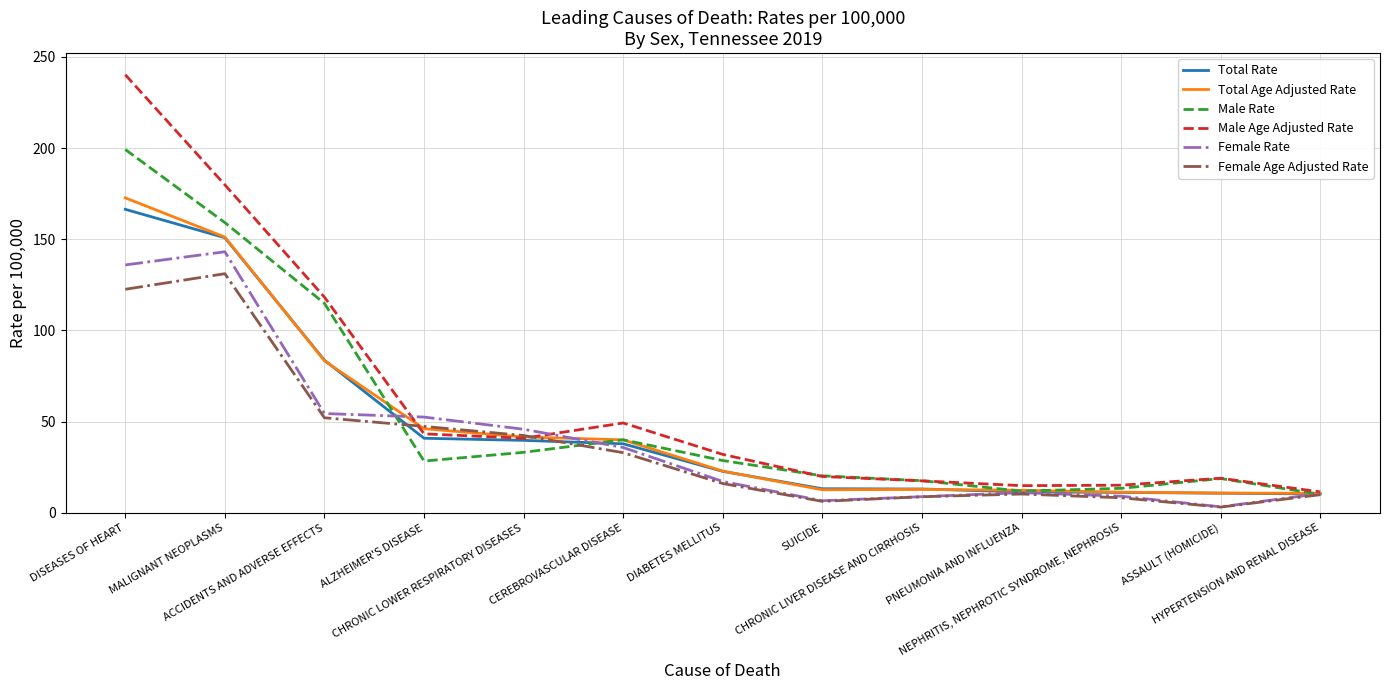

True or false: Male Age Adjusted Rate has more than 0 interior local peaks.

True